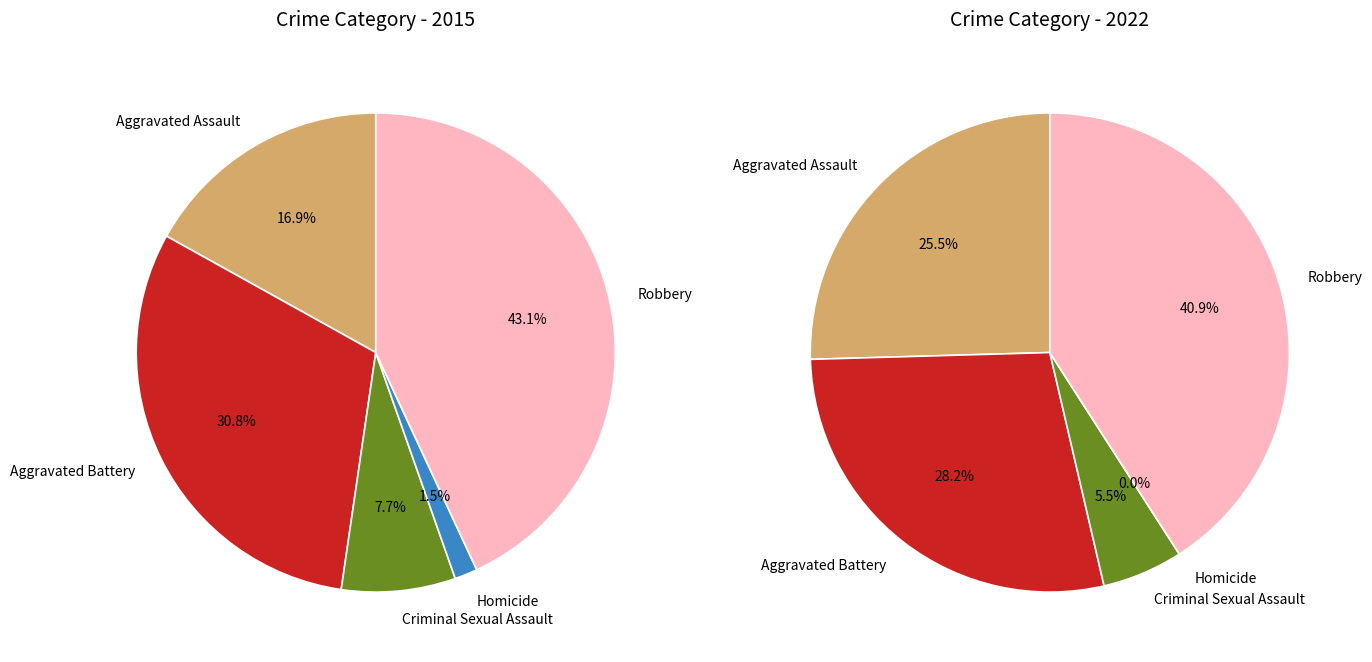

Combined, do Aggravated Battery and Homicide account for over 50%?

No